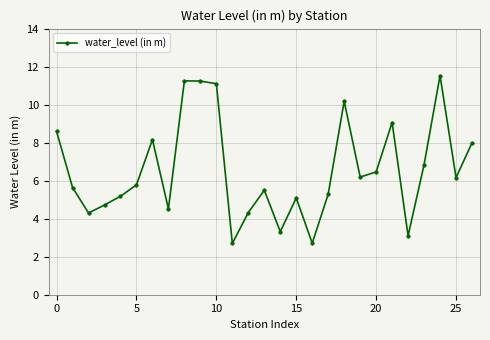

What is the sum of all values?

176.9